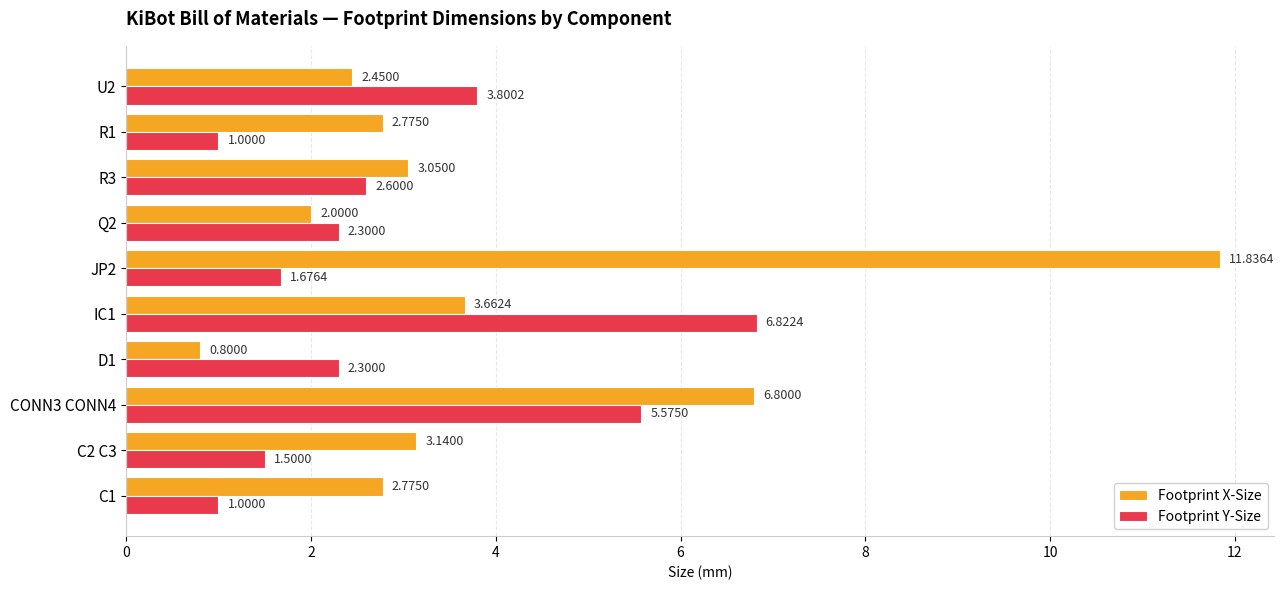

Rank the series at U2 from highest to lowest value.

Footprint Y-Size, Footprint X-Size